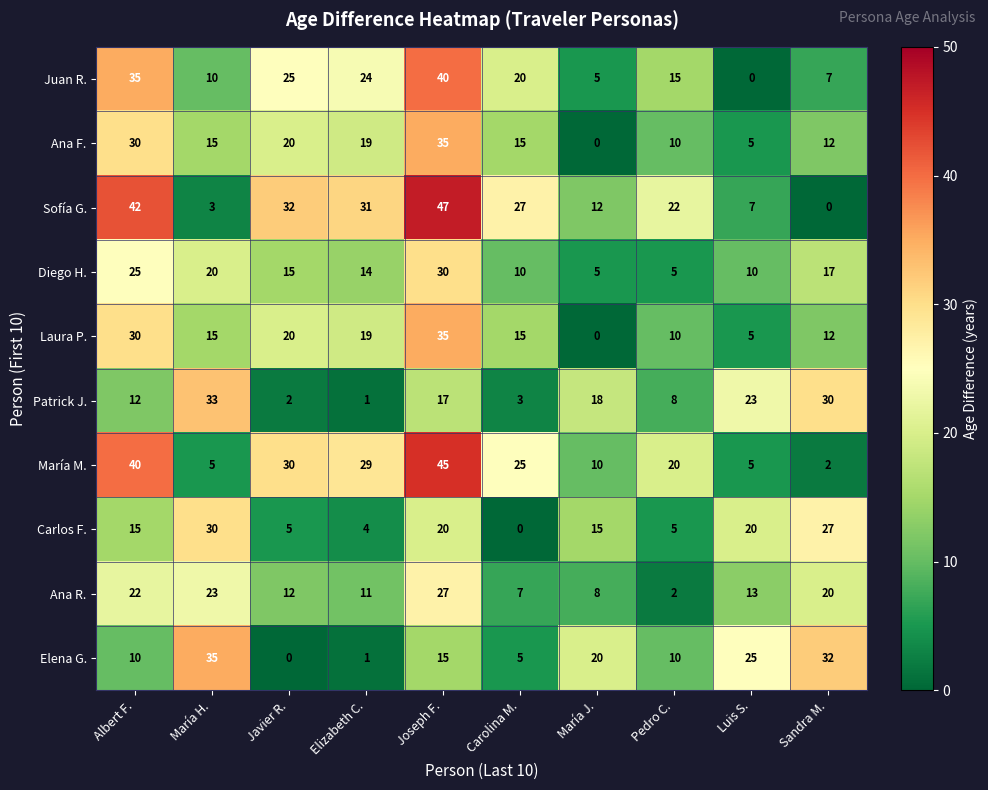

Which series has the largest total across all categories?

Sofía G.